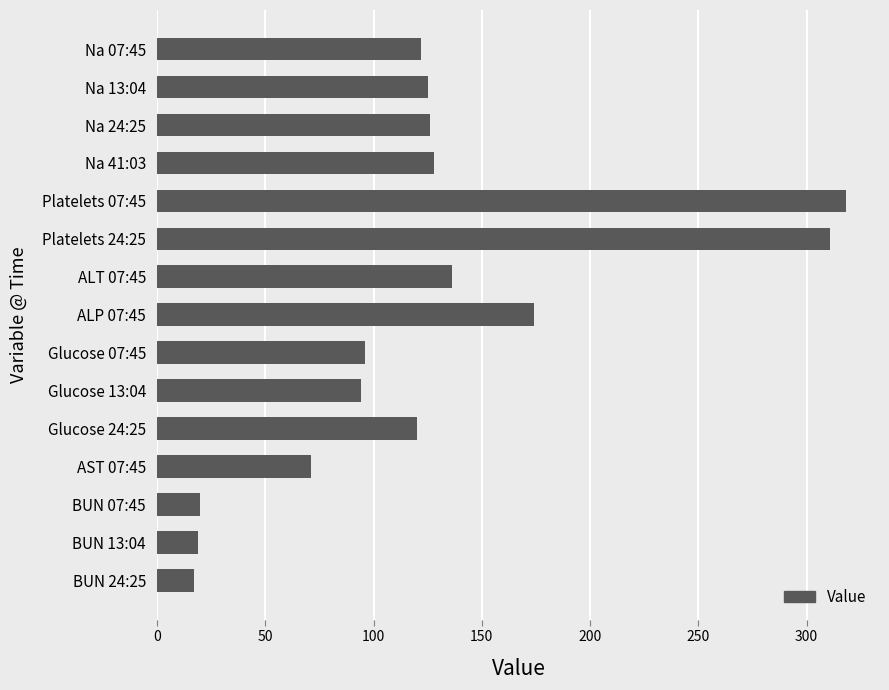

How many categories are shown in the chart?

15